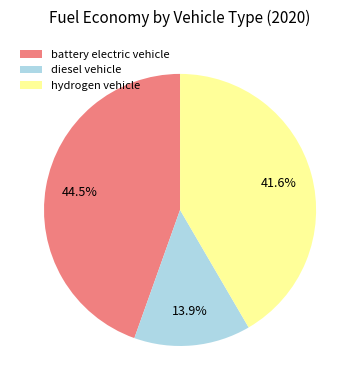

Rank the categories by value from highest to lowest.

battery electric vehicle, hydrogen vehicle, diesel vehicle